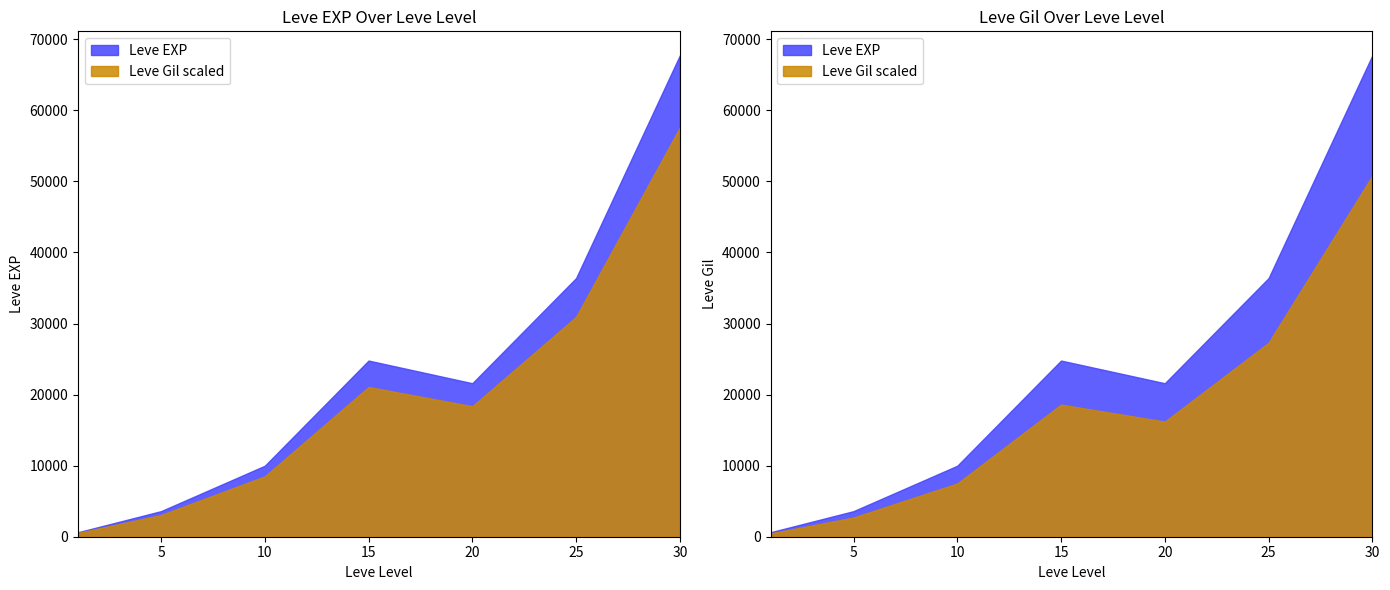

Reading left to right, transcribe all the data shown in this chart.

Leve EXP: 1=630	5=3600	10=9990	15=24790	20=21600	25=36390	30=67730
Leve Gil: 1=113	5=139	10=168	15=529	20=290	25=485	30=463